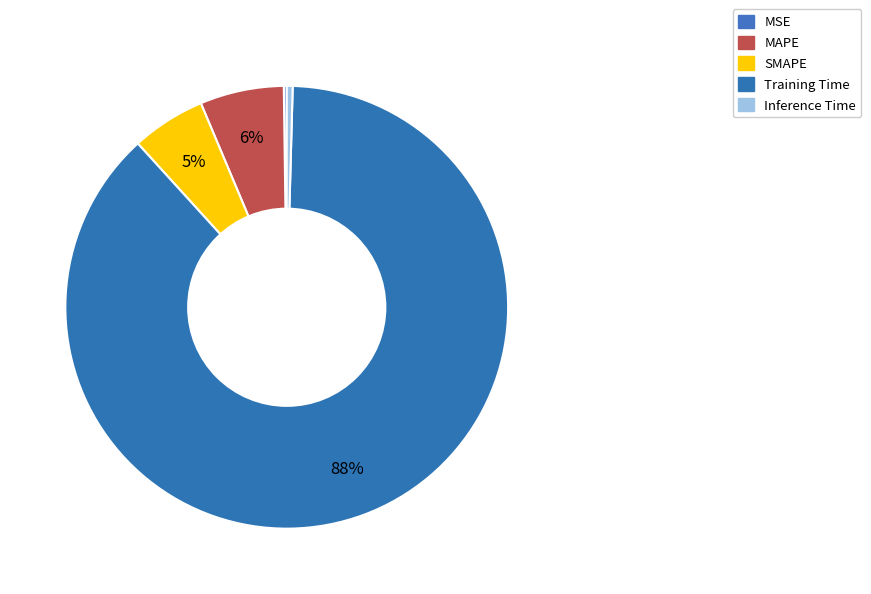

To the nearest percent, what is the combined percentage of Training Time and Inference Time?

88%